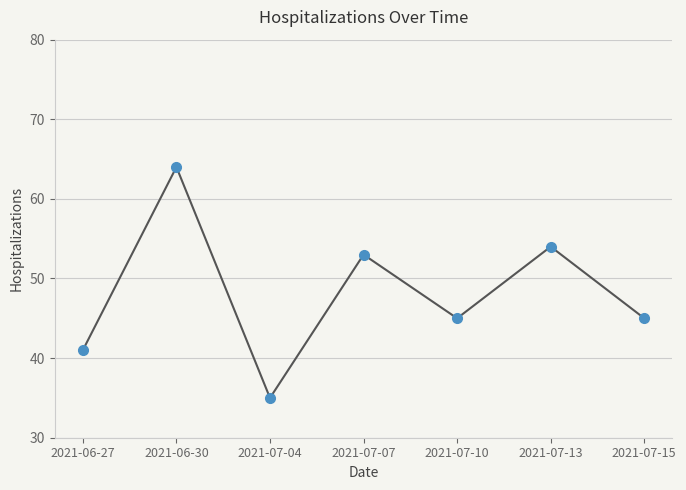

Does the chart have visible grid lines?

Yes